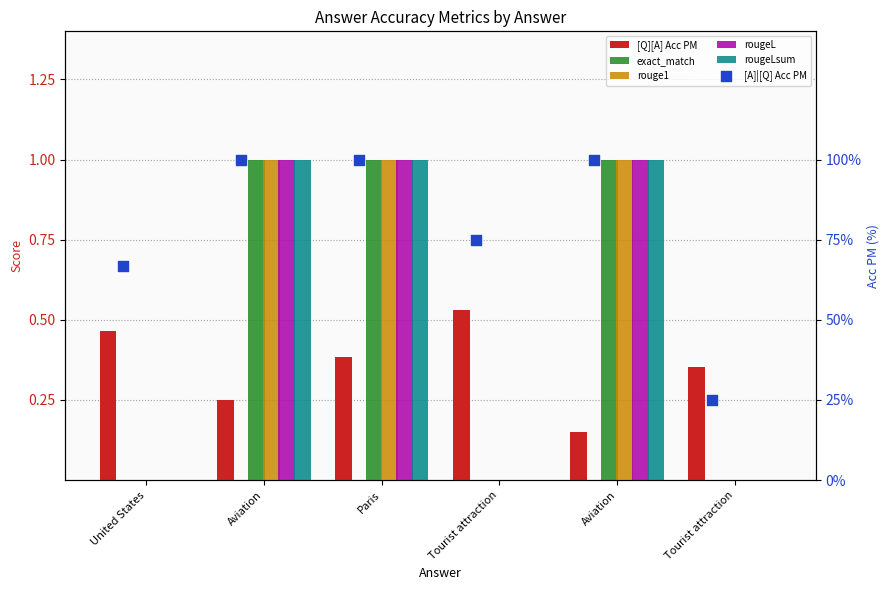

At how many categories does at least one series exceed 72?

4